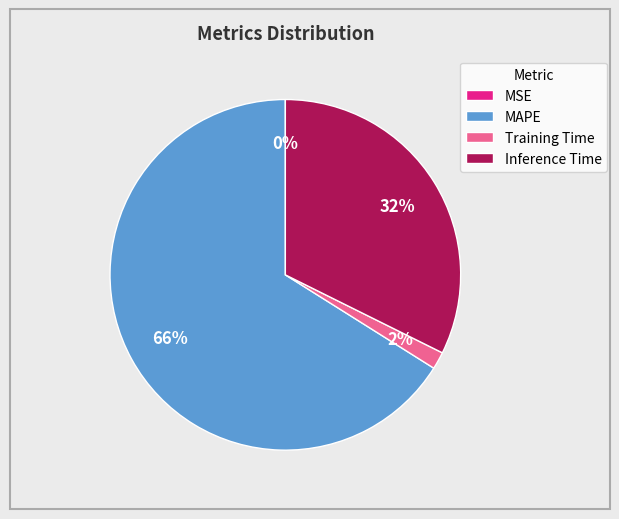

Do Training Time and MAPE together represent more than half of the pie?

Yes